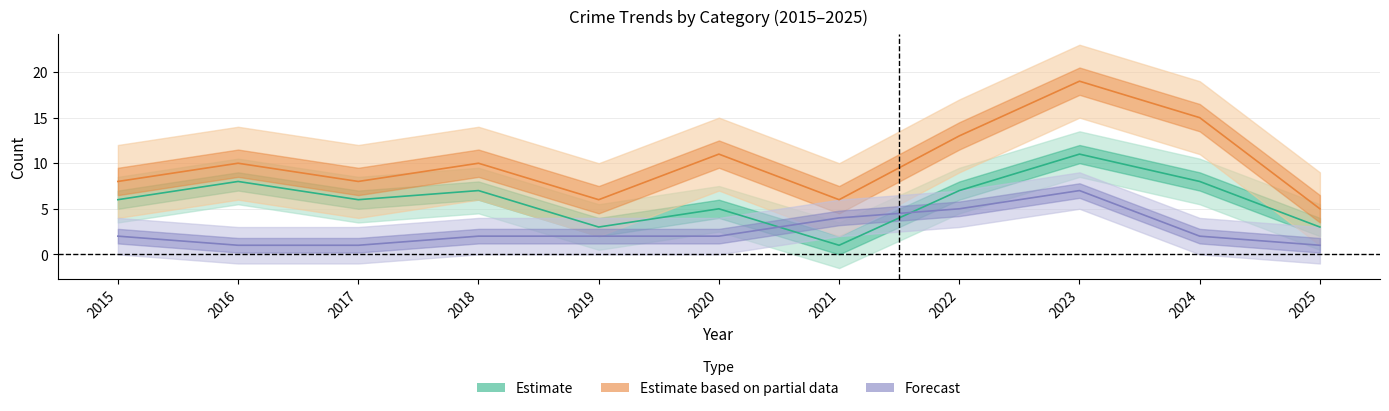

At which label is Robbery closest to 6?

2015